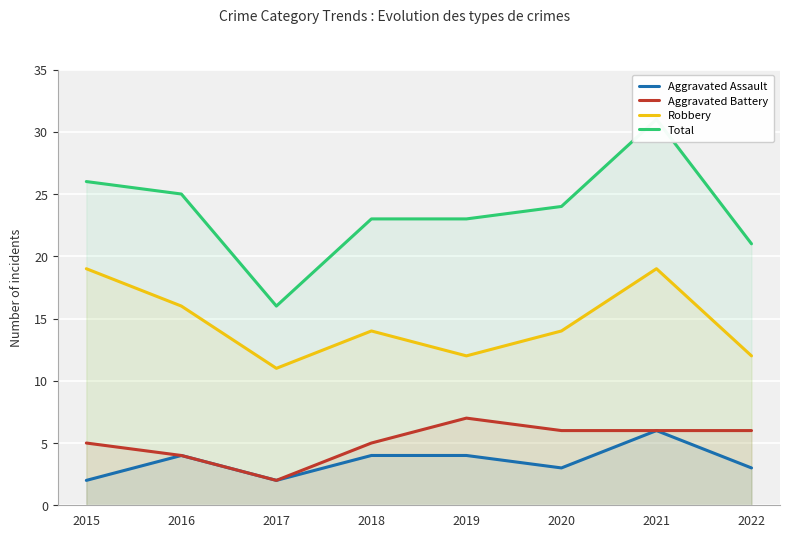

True or false: Robbery and Aggravated Assault intersect in this chart.

False